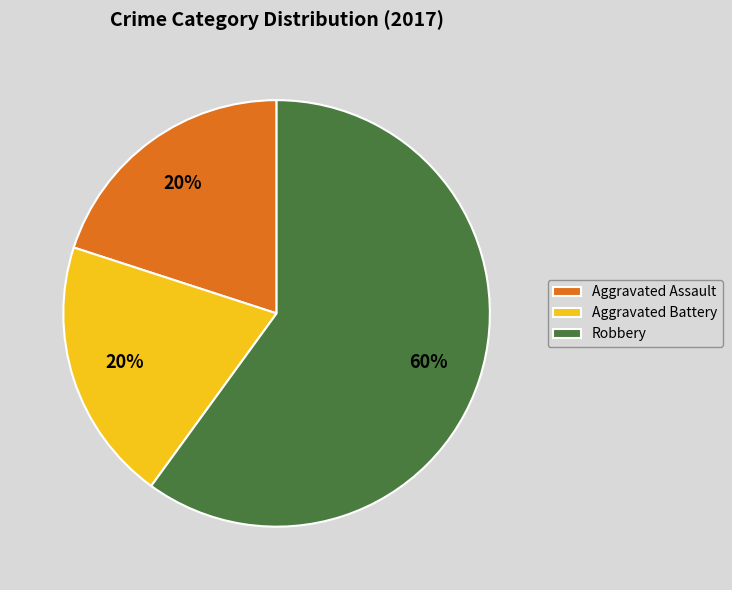

How many segments does this pie chart have?

3